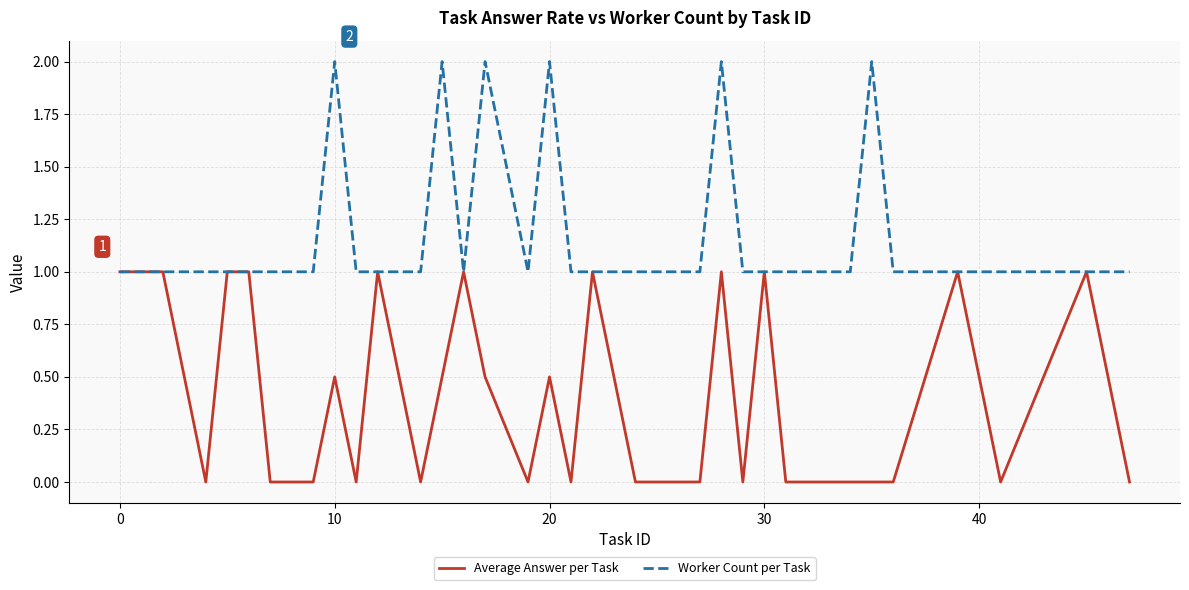

What is the maximum value shown in the chart?

2.0